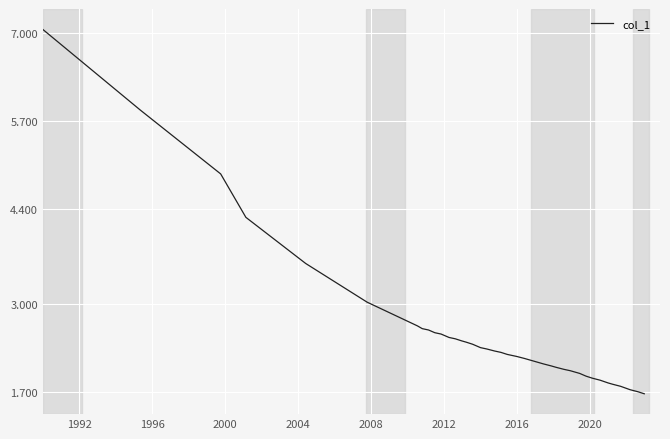

How many lines are shown in the chart?

1